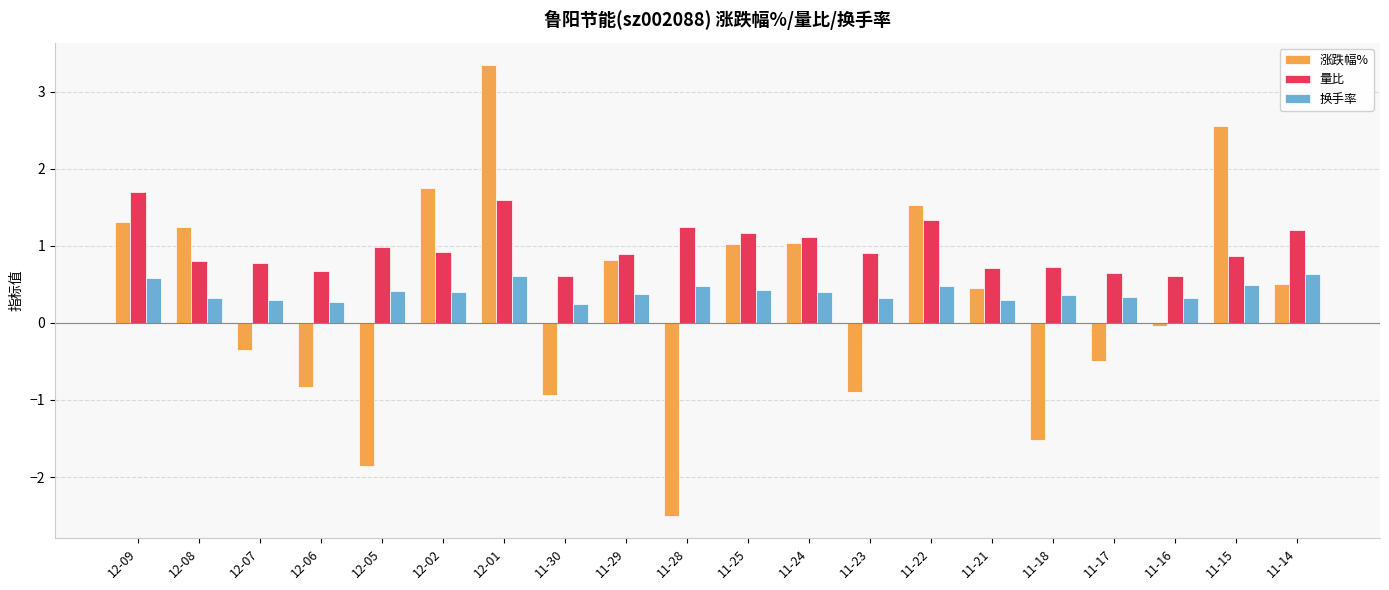

The value of 换手率 at 11-24 is 0.7. True or false?

False